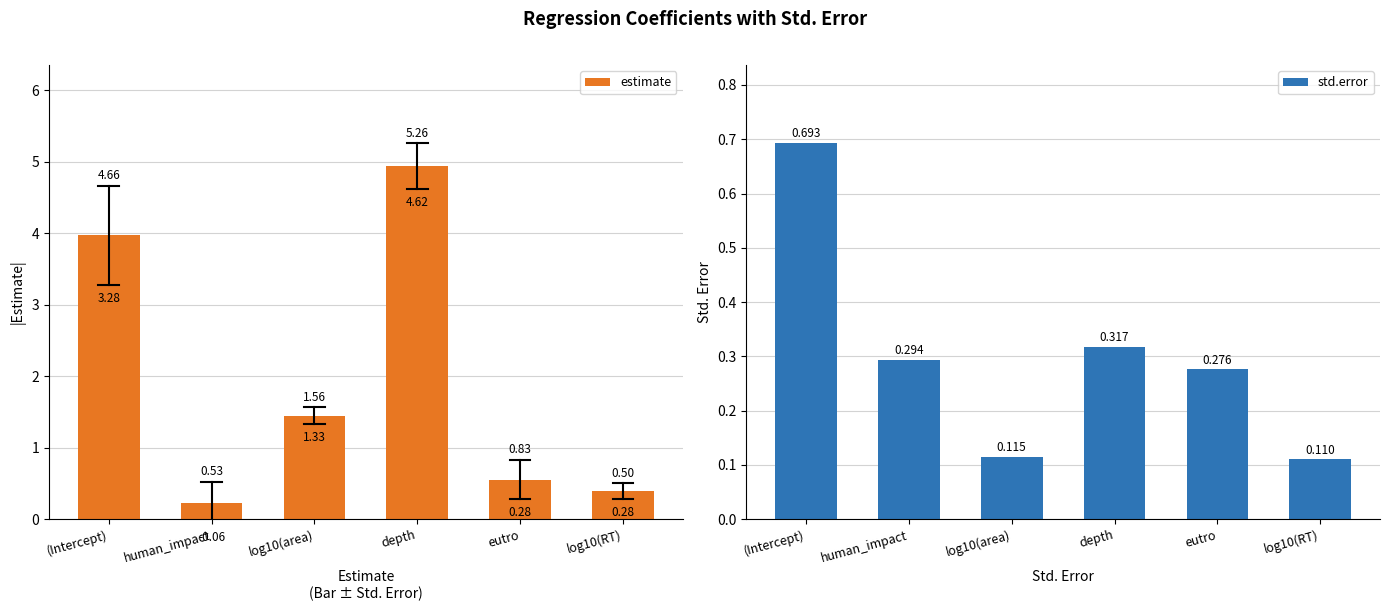

Rank the series by their average value, from highest to lowest.

estimate, std.error